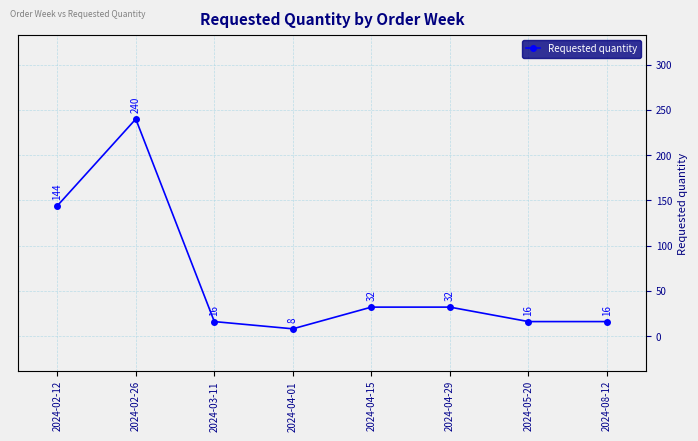

At which category does the data reach its first local valley?

2024-04-01